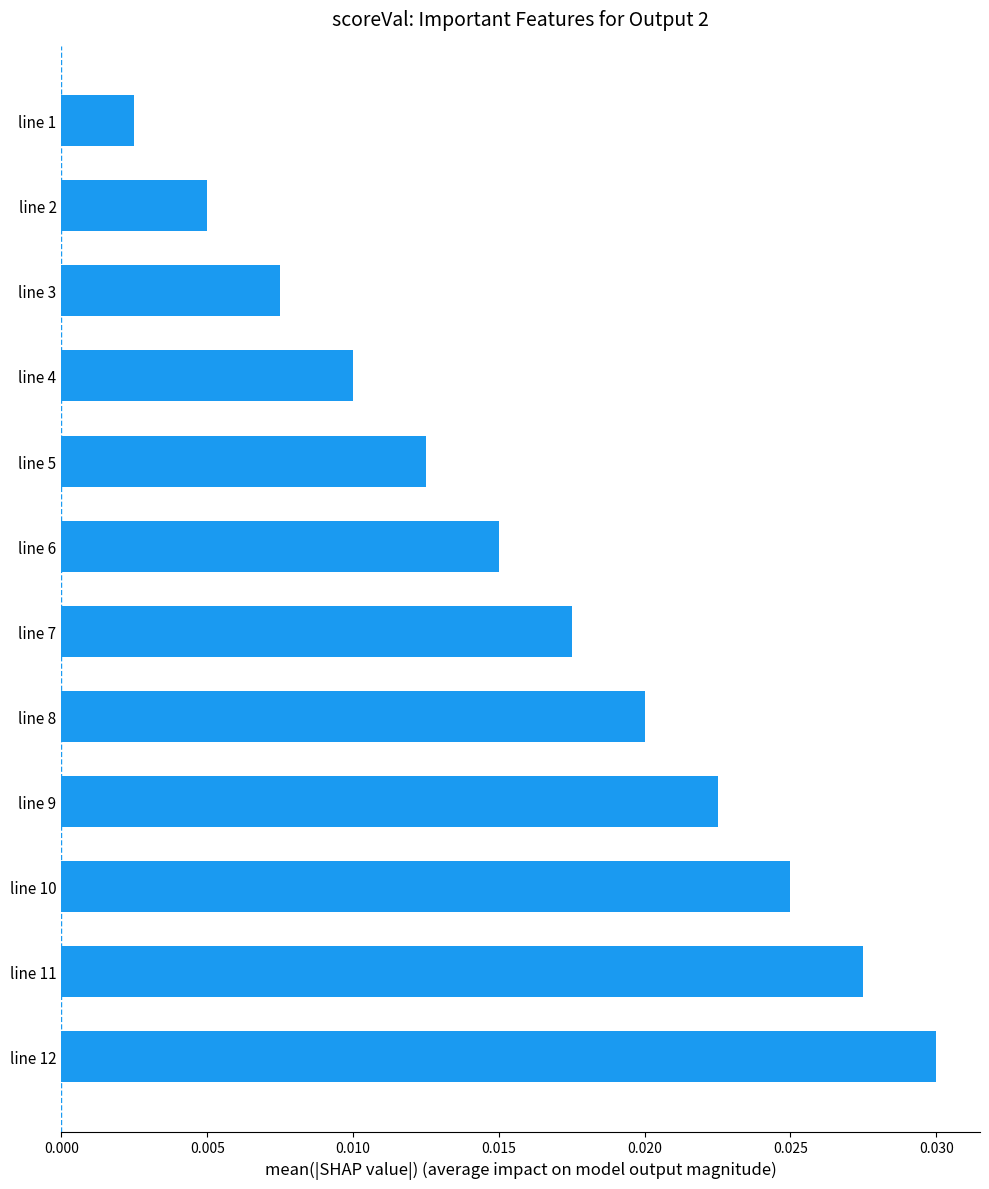

Rank the categories by value from highest to lowest.

line 12, line 11, line 10, line 9, line 8, line 7, line 6, line 5, line 4, line 3, line 2, line 1